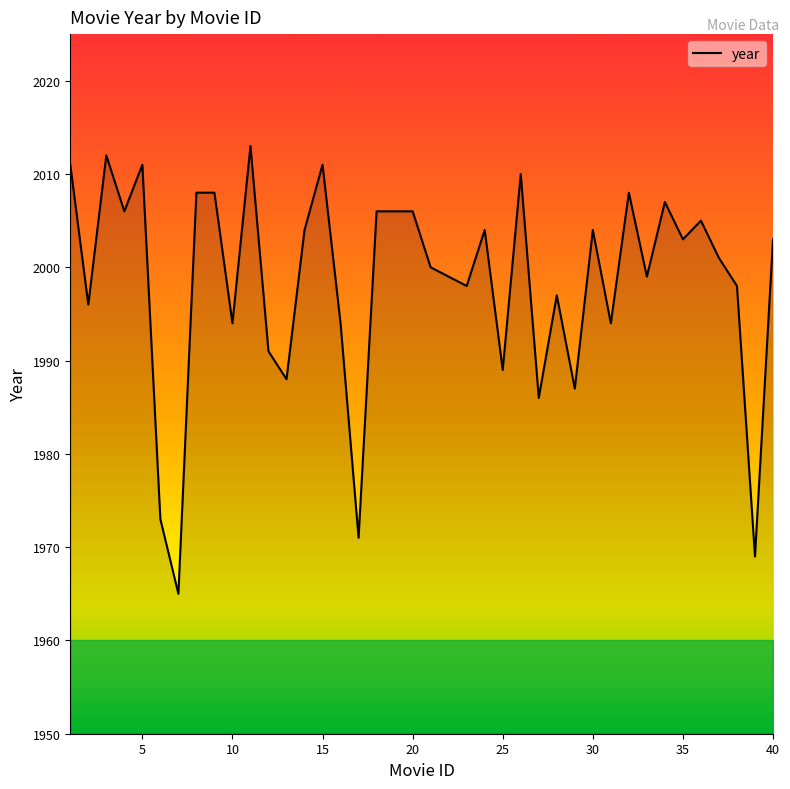

What is the maximum value shown in the chart?

2013